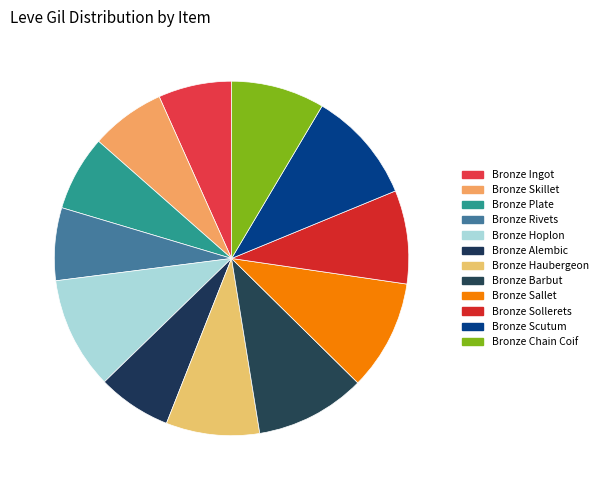

How many slices are in this pie chart?

12